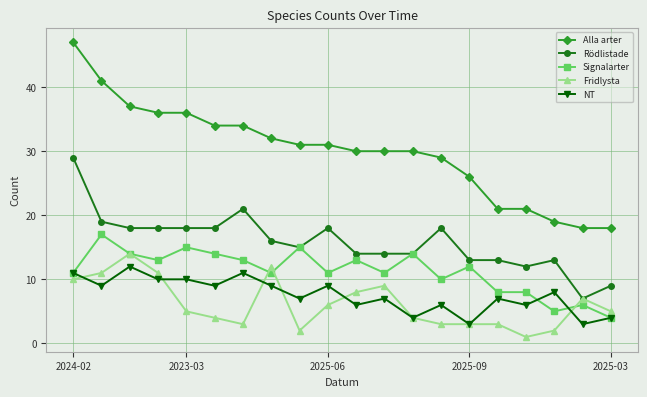

Which series has the largest total across all categories?

Alla arter